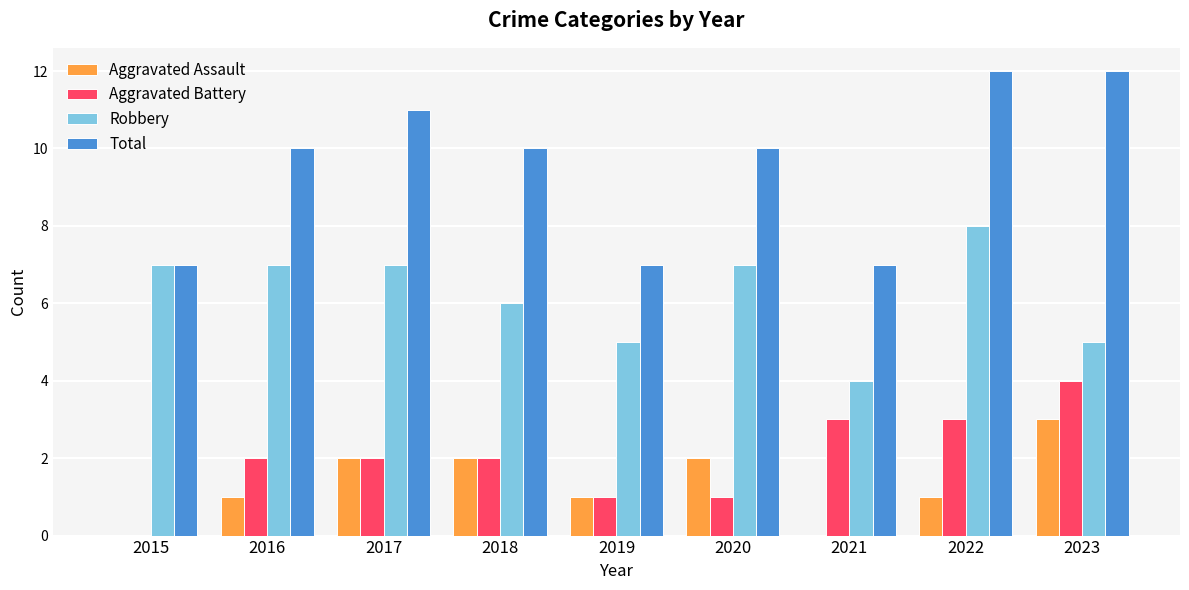

What is the sum of the Robbery values at 2018 and 2016?

13